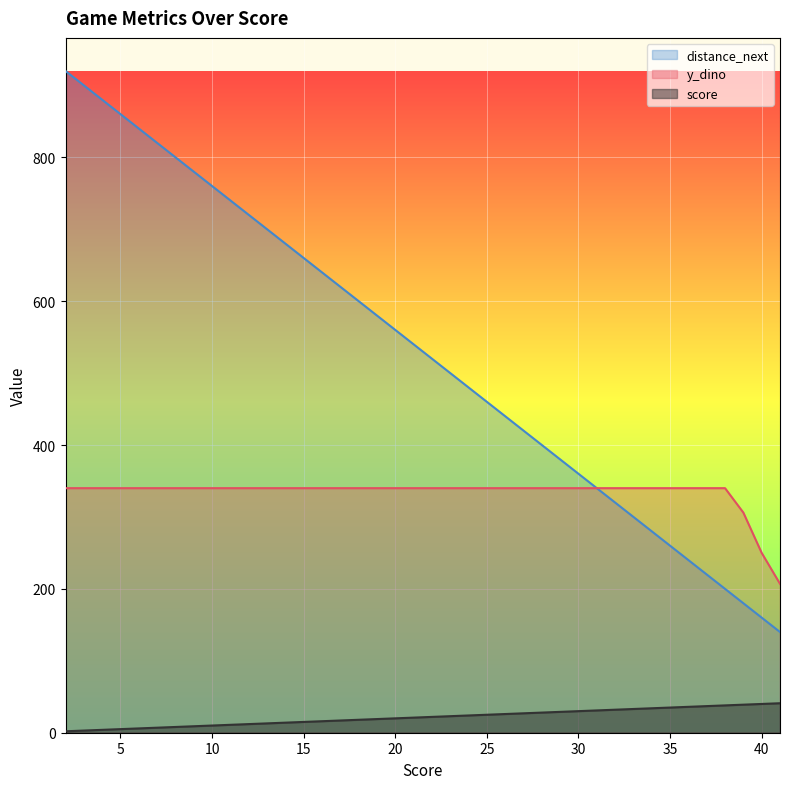

Between 18 and 32, which series saw the biggest shift?

score